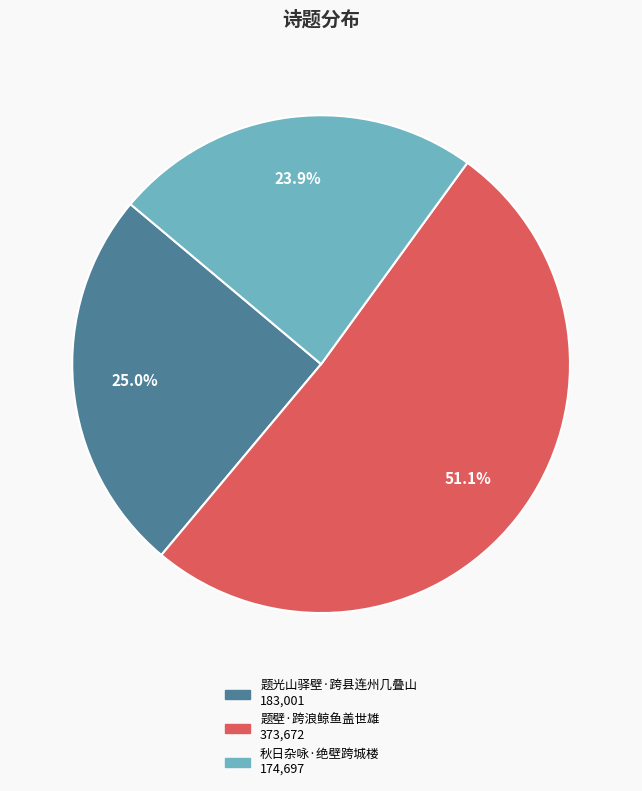

To the nearest percent, what portion does 题壁·跨浪鲸鱼盖世雄 represent?

51%